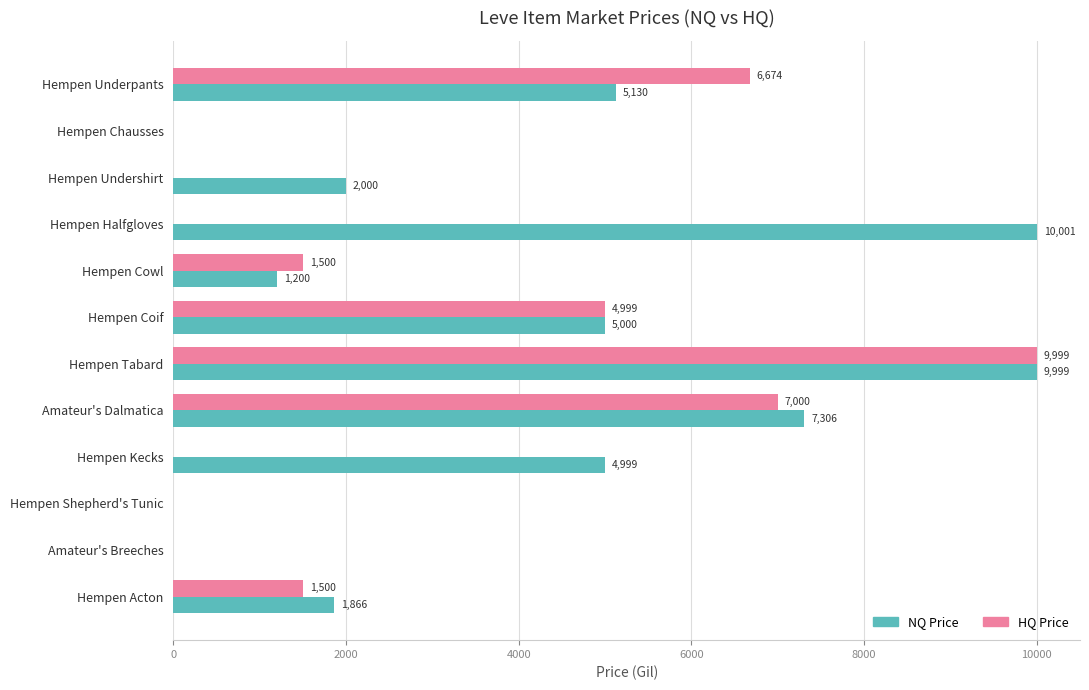

What is the maximum value shown in the chart?

10001.0